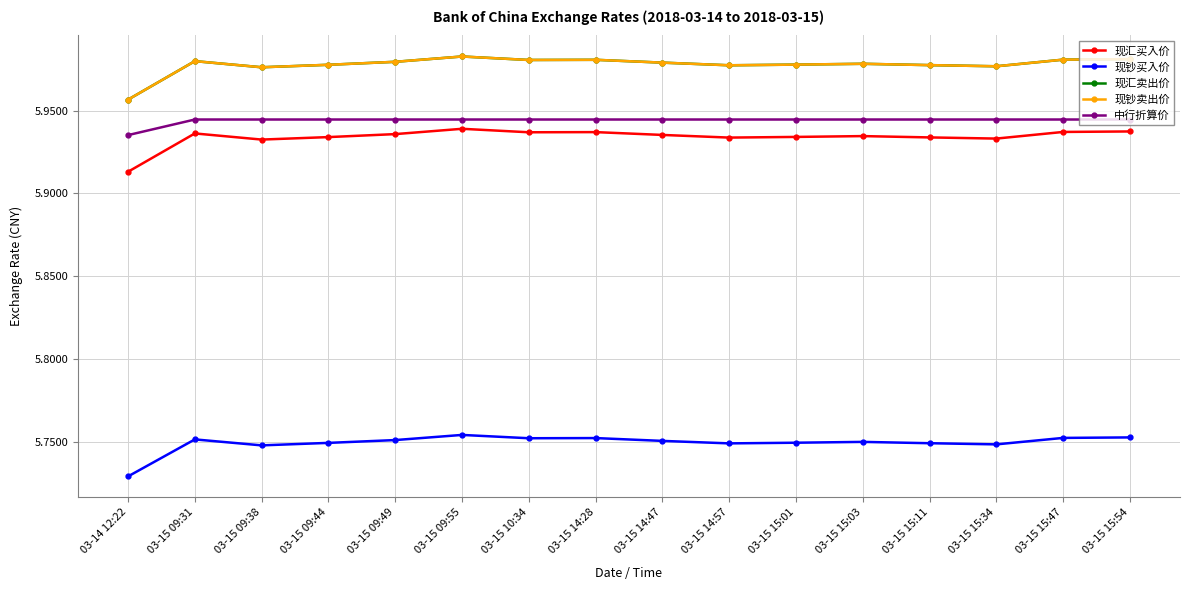

Rank the series at 03-15 09:44 from highest to lowest value.

现汇卖出价, 现钞卖出价, 中行折算价, 现汇买入价, 现钞买入价